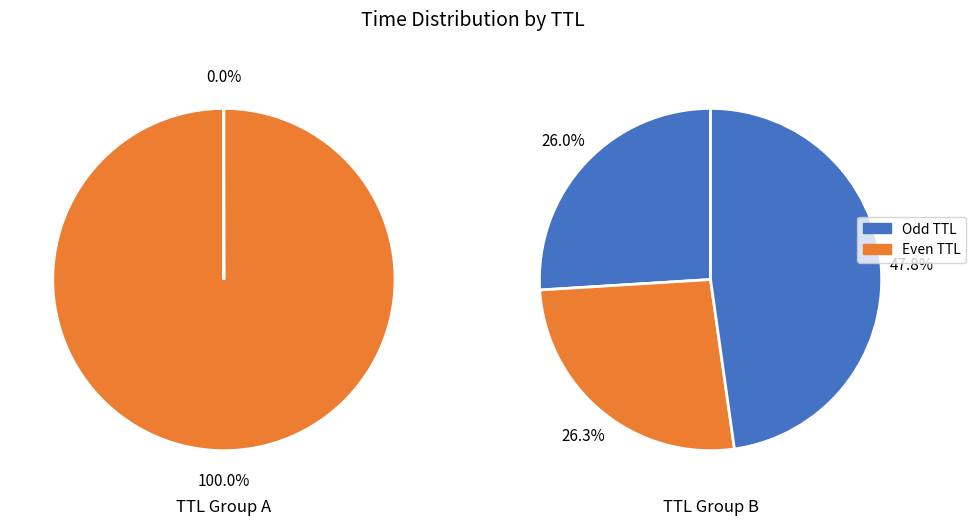

Does 12 account for over 50% of the chart?

No